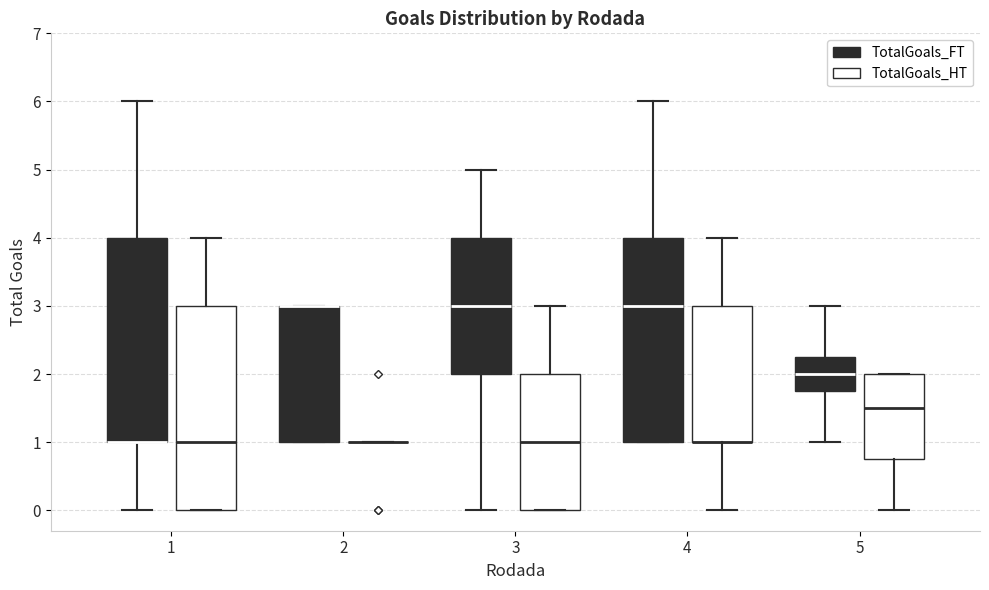

Reading left to right, transcribe this box plot: for each box, give where its median line is, the range the box spans, and where its two whiskers end, as read against the y-axis. The values are not printed on the chart, so give them approximately, as read against the axis.

1 (TotalGoals_FT): median 1.0 (drawn on the box's lower edge), box 1.0 to 4.0, whiskers 0.0 to 6.0
1 (TotalGoals_HT): median 1.0, box 0.0 to 3.0, whiskers 0.0 to 4.0
2 (TotalGoals_FT): median 3.0 (drawn on the box's upper edge), box 1.0 to 3.0, whiskers 1.0 to 3.0
2 (TotalGoals_HT): box collapsed to a line at 1.0, whiskers 1.0 to 1.0
3 (TotalGoals_FT): median 3.0, box 2.0 to 4.0, whiskers 0.0 to 5.0
3 (TotalGoals_HT): median 1.0, box 0.0 to 2.0, whiskers 0.0 to 3.0
4 (TotalGoals_FT): median 3.0, box 1.0 to 4.0, whiskers 1.0 to 6.0
4 (TotalGoals_HT): median 1.0 (drawn on the box's lower edge), box 1.0 to 3.0, whiskers 0.0 to 4.0
5 (TotalGoals_FT): median 2.0, box 1.8 to 2.3, whiskers 1.0 to 3.0
5 (TotalGoals_HT): median 1.5, box 0.8 to 2.0, whiskers 0.0 to 2.0